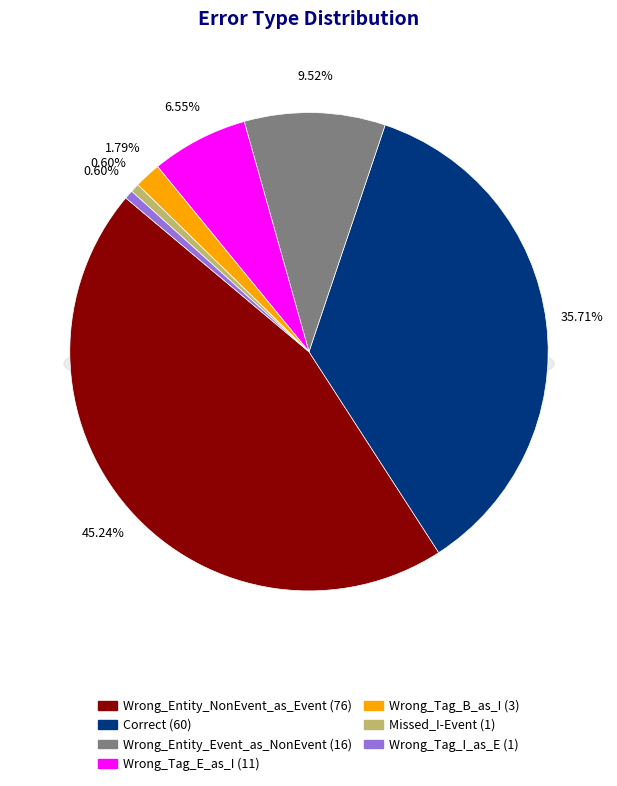

What is the total percentage of Wrong_Entity_NonEvent_as_Event and Wrong_Tag_B_as_I?

47.0%